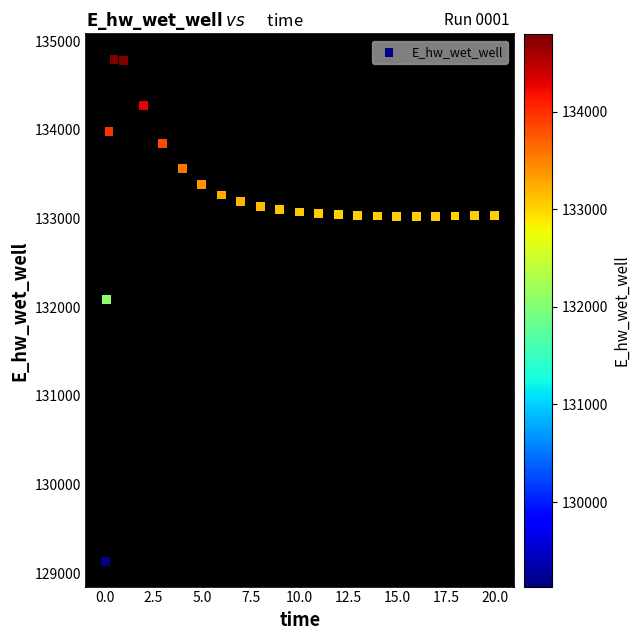

What Y value in the scatter plot is closest to 131964?

132087.7